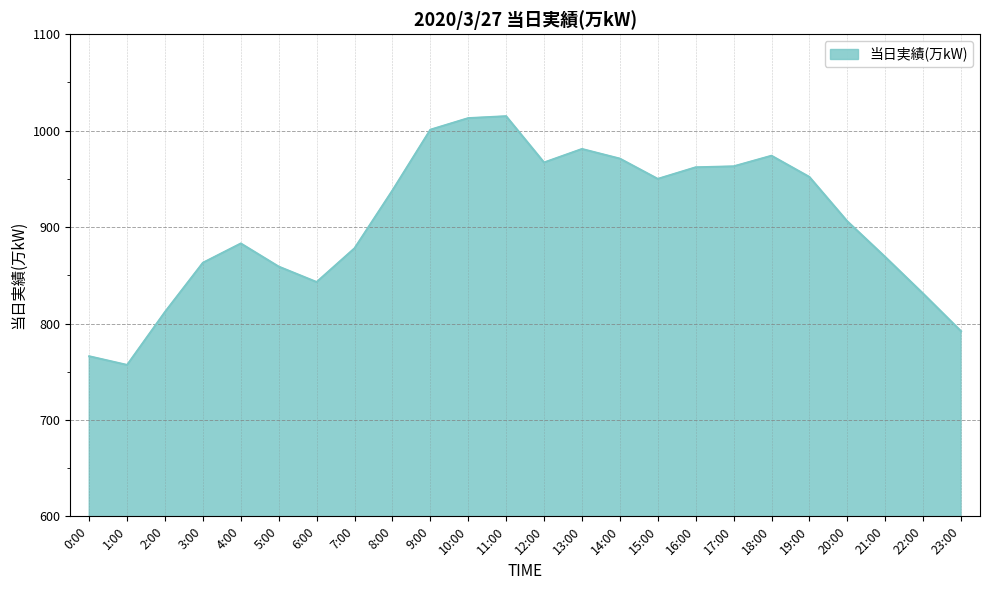

What is the ratio of the value at 10:00 to the value at 17:00?

1.1